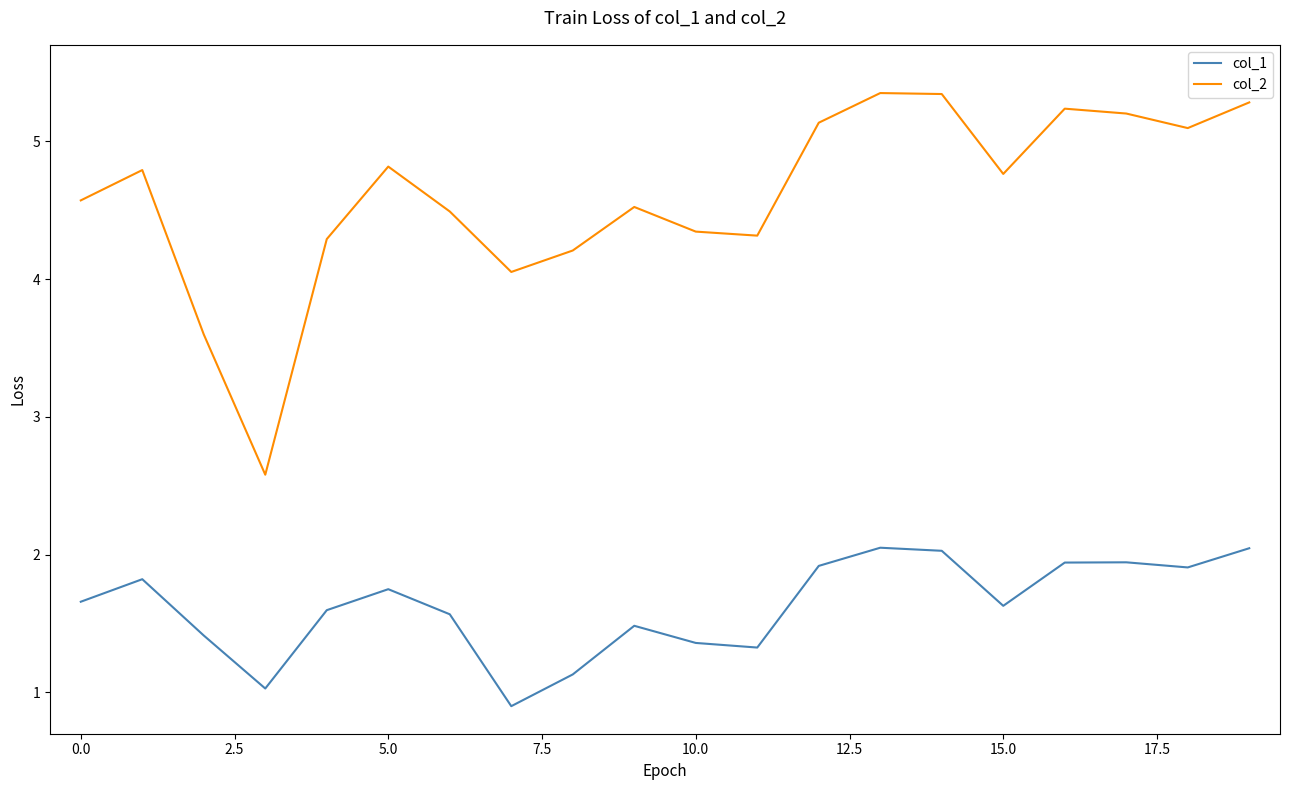

What are all the series names shown in the legend?

col_1, col_2